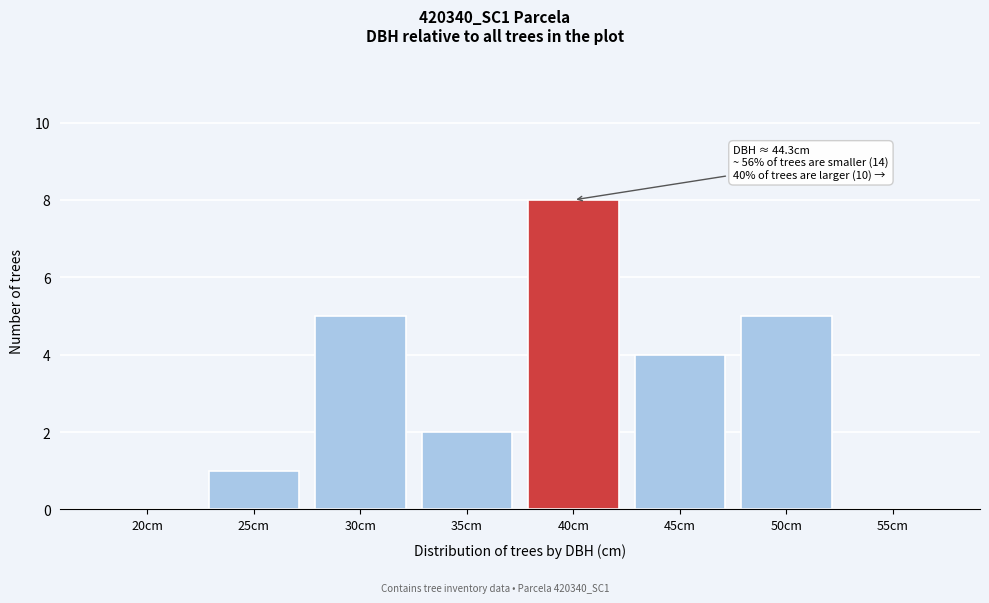

Reading left to right, what are all the values shown in this chart?

20cm=0	25cm=1	30cm=5	35cm=2	40cm=8	45cm=4	50cm=5	55cm=0